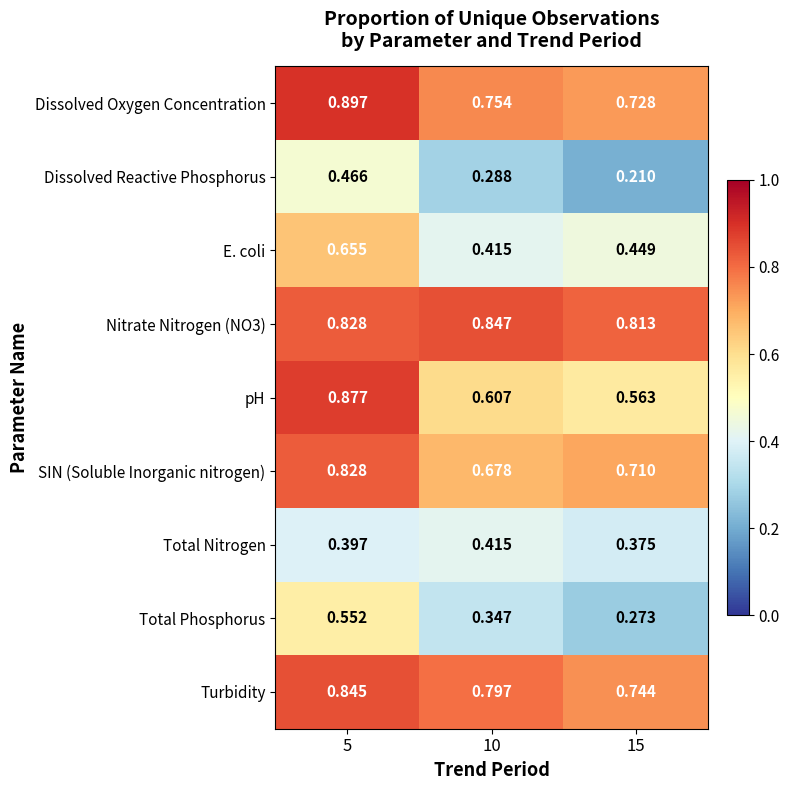

Is the value of SIN (Soluble Inorganic nitrogen) at 10 greater than the value of E. coli at 10?

Yes